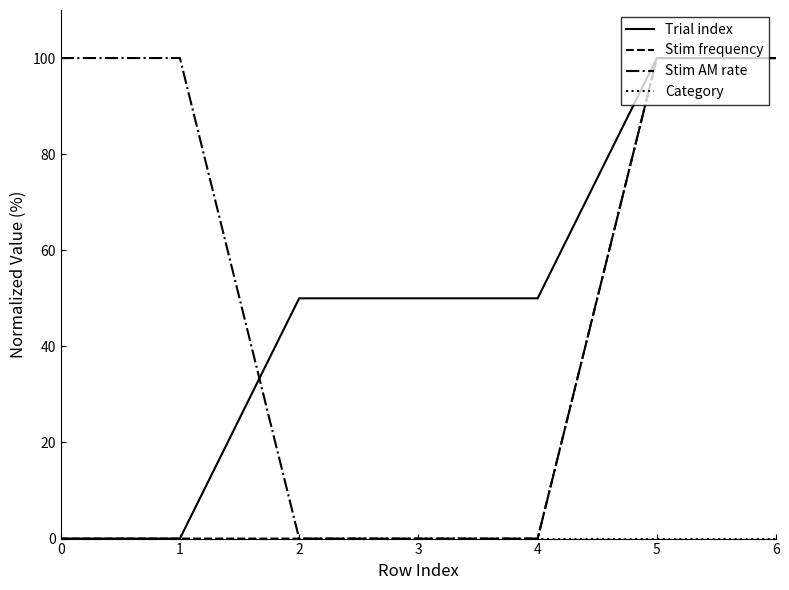

What is the difference between the maximum and second lowest values in the Trial index series?

100